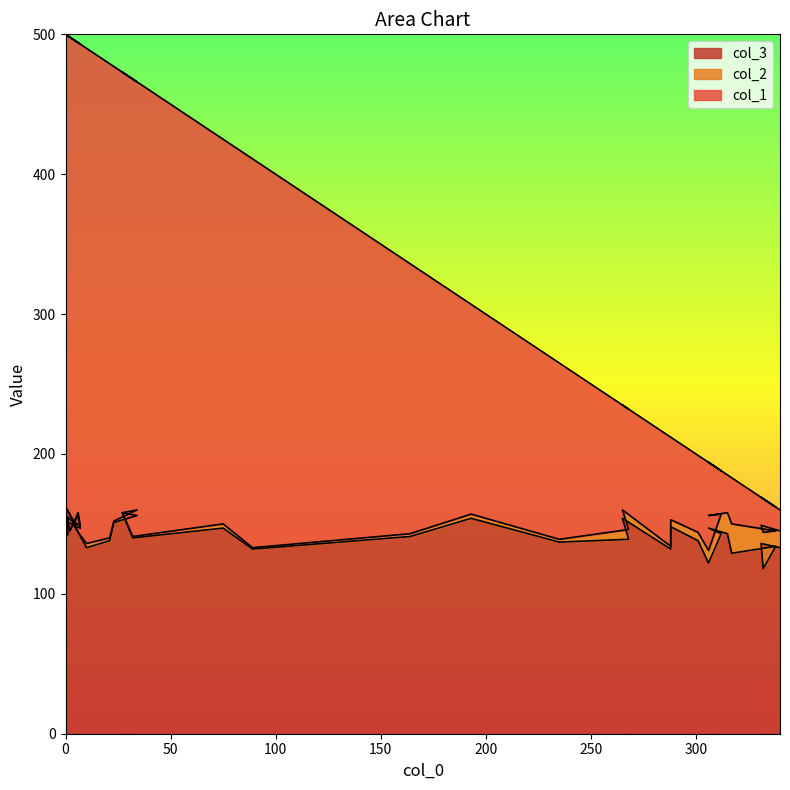

What is the difference between the second highest and minimum values in the col_3 series?

42